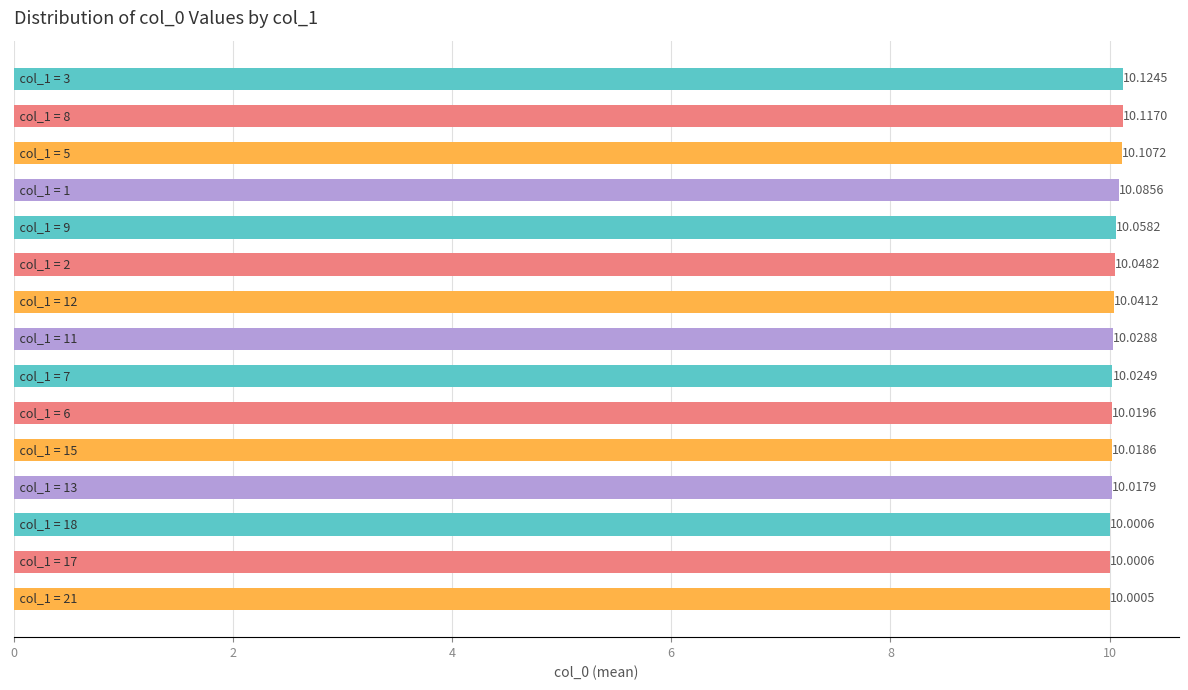

What is the sum of all values?

150.7